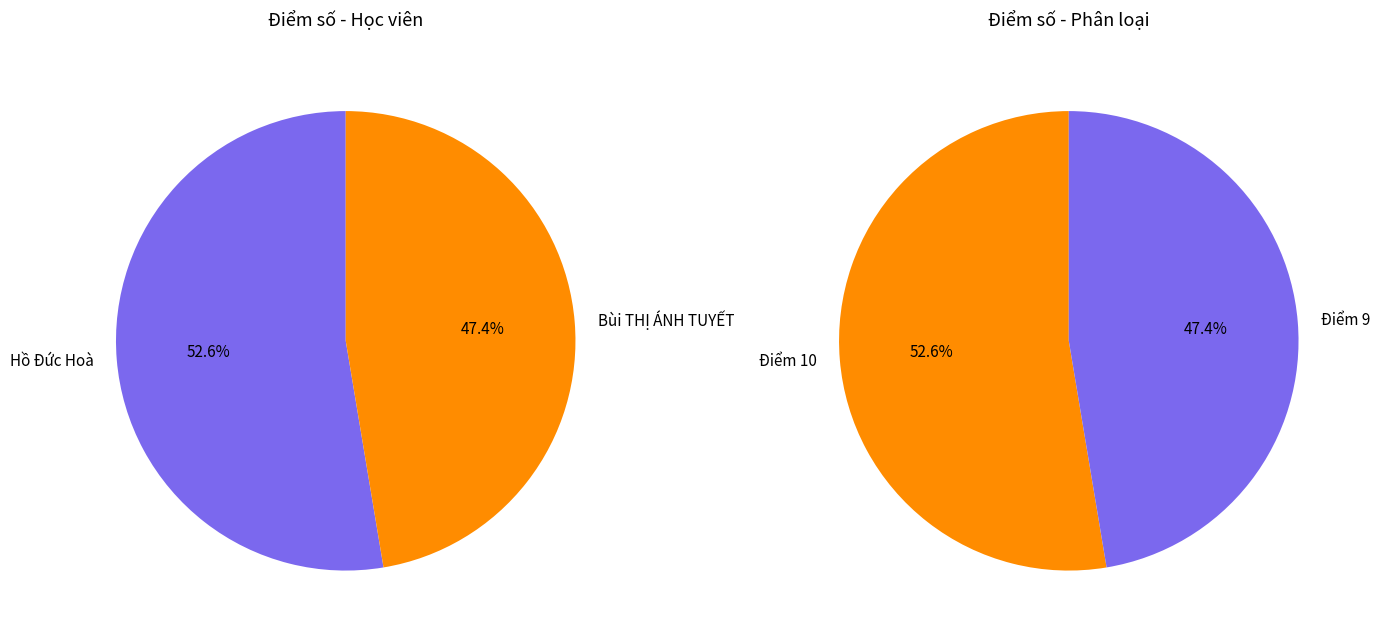

Is Bùi THỊ ÁNH TUYẾT the majority of the pie?

No